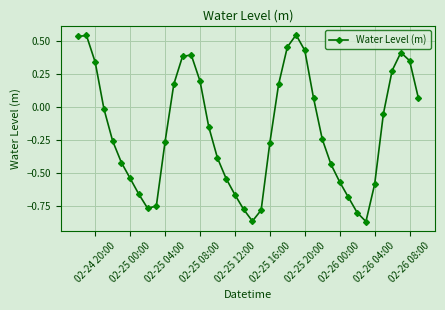

How many points are lower than both their immediate neighbors (excluding endpoints)?

3